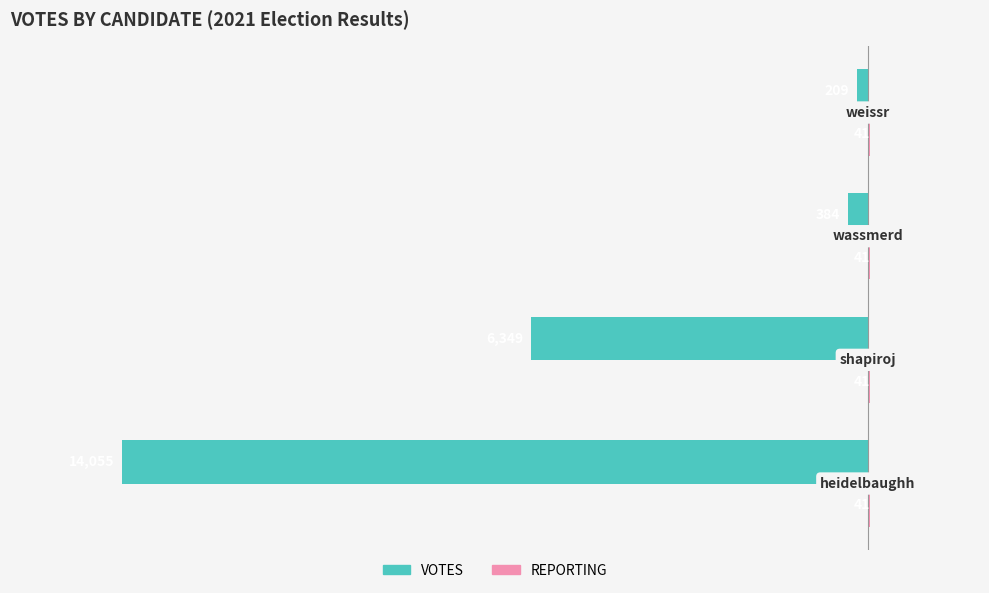

What is the maximum value for VOTES?

-209